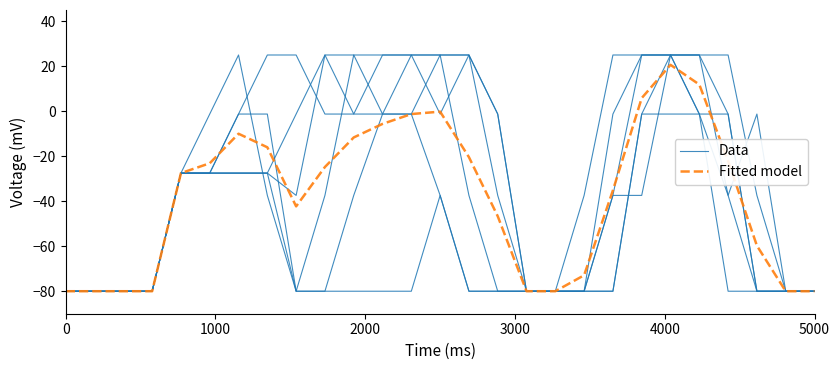

Reading right to left, extract all data points from this chart.

Data: -80.0	-80.0	-1.2	-37.4	-1.2	25.0	-37.4	-37.4	-80.0	-80.0	-80.0	-80.0	-80.0	-37.4	-80.0	-80.0	-80.0	-80.0	-80.0	-37.4	25.0	-1.2	-27.5	-80.0	-80.0	-80.0	-80.0
Fitted model: -80.0	-80.0	-59.8	-22.1	11.9	20.6	5.8	-35.2	-72.9	-80.0	-80.0	-46.7	-20.4	-0.2	-1.2	-5.6	-11.7	-24.8	-42.3	-16.0	-10.0	-23.1	-27.5	-80.0	-80.0	-80.0	-80.0